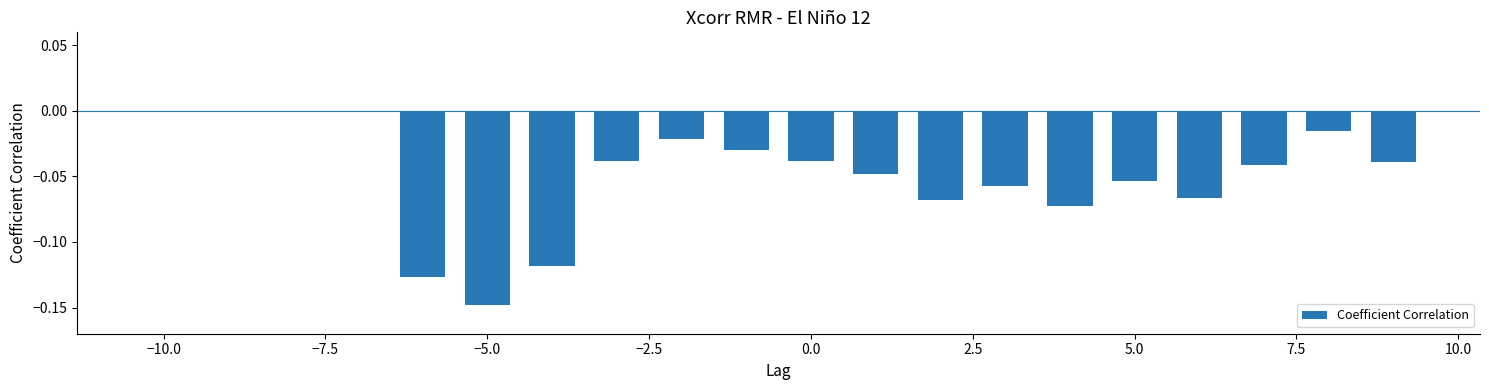

What is the difference between the second highest and second lowest values?

0.1